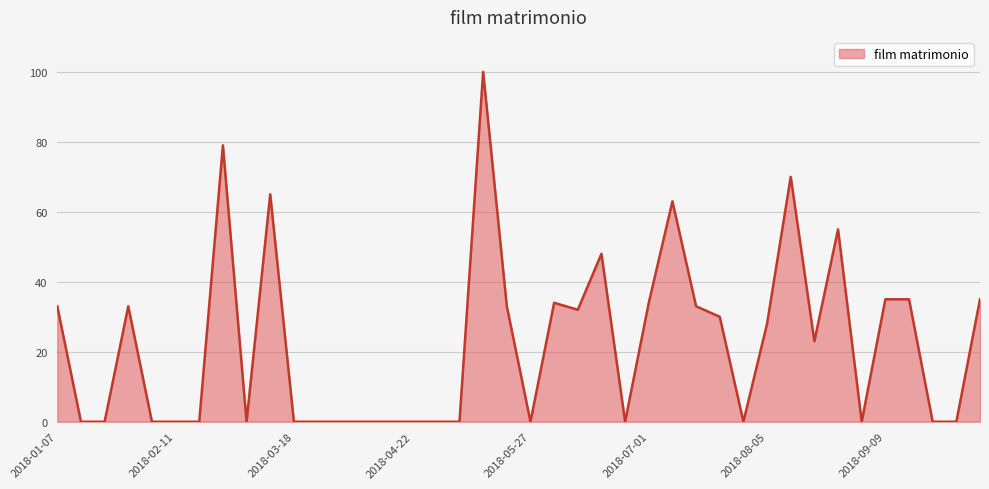

What is the maximum value shown in the chart?

100